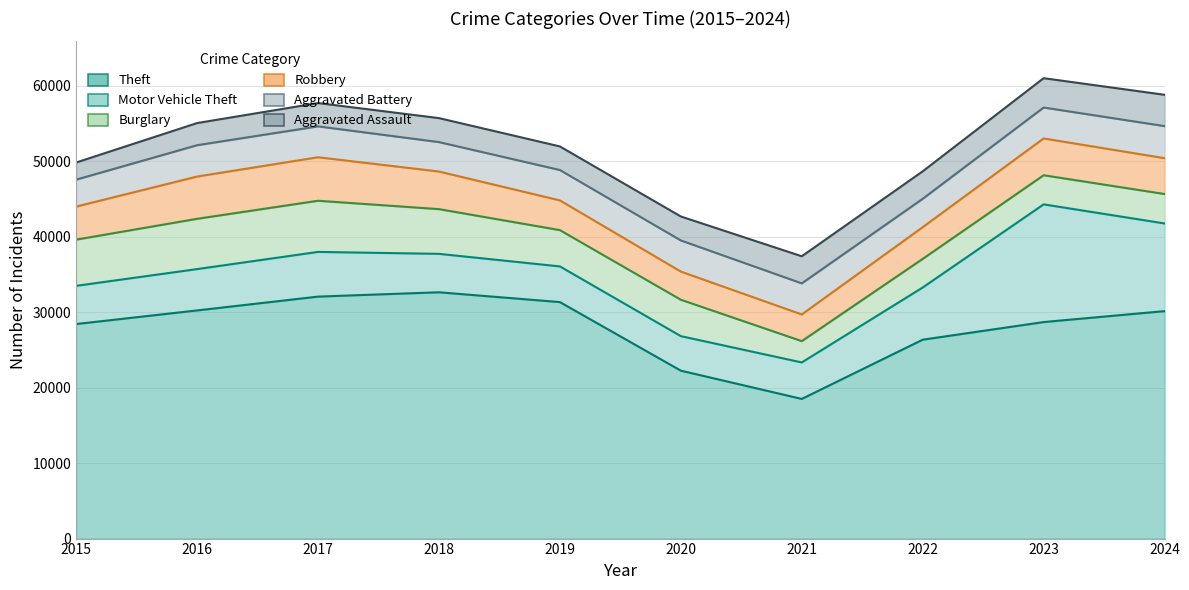

Is it true that Burglary equals 5585 at 2023?

False